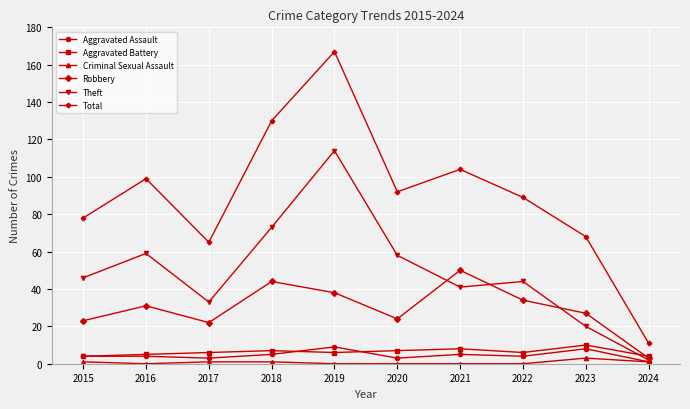

Is this an area chart (filled region under the line)?

No